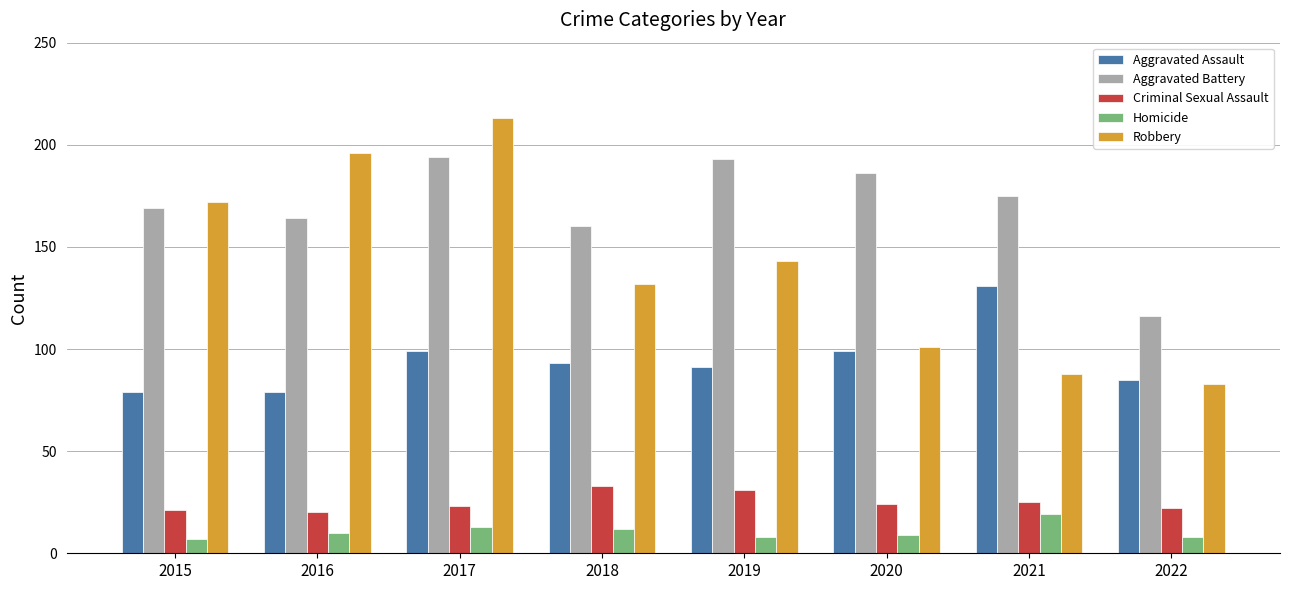

What is the approximate value of Homicide at 2020, to the nearest 10?

10